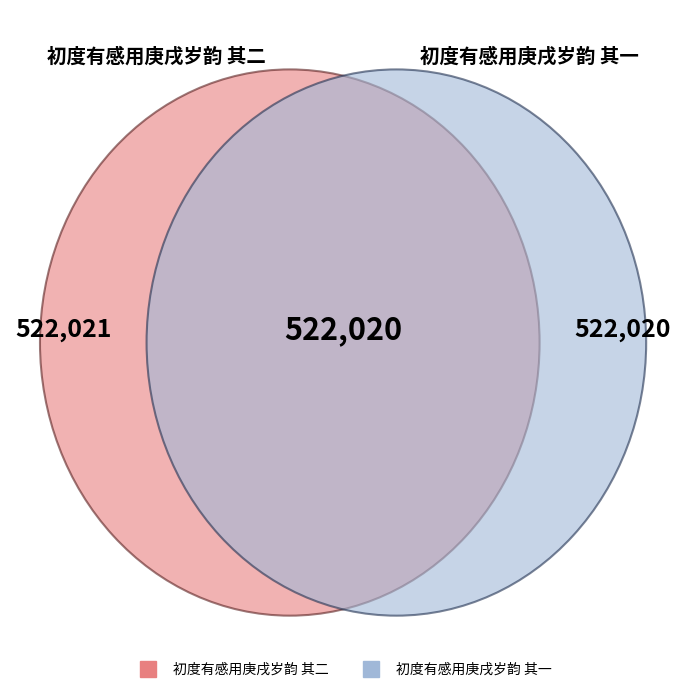

What percentage is NOT represented by 初度有感用庚戌岁韵 其二?

50.0%